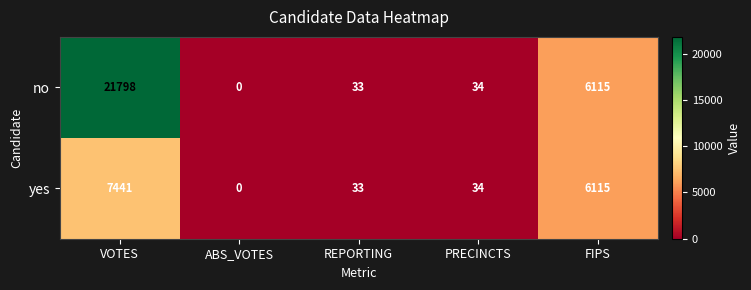

What is the average value of the no series?

5596